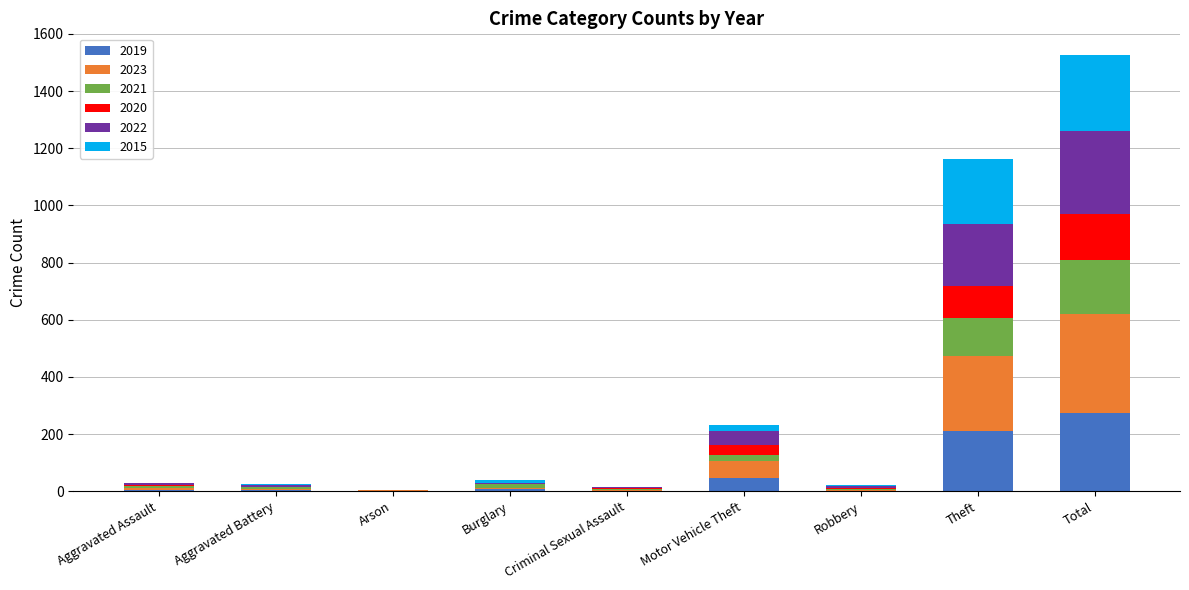

At which category is the sum across all series the highest?

Total